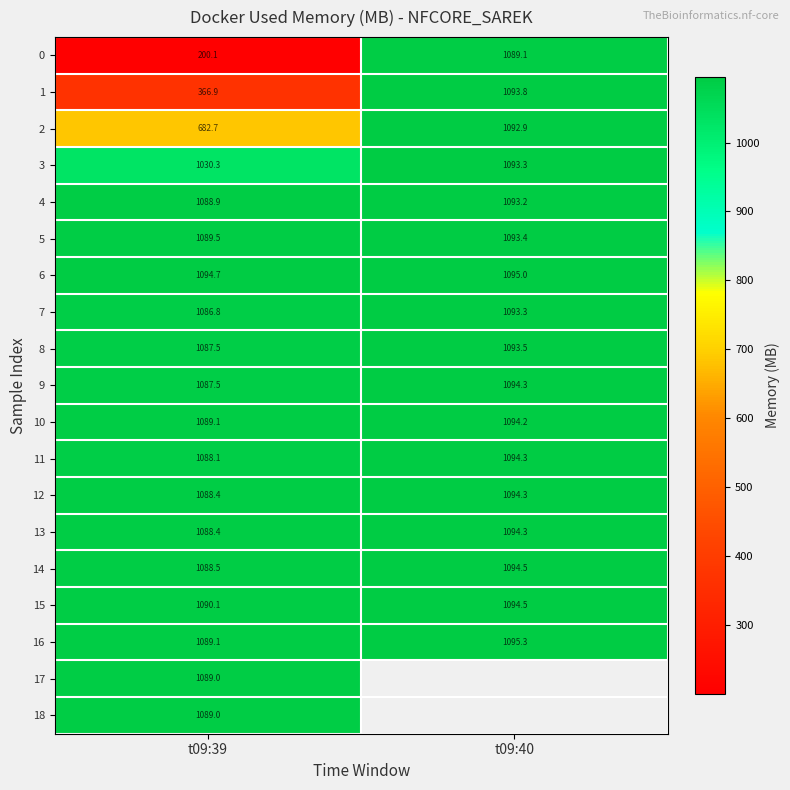

True or false: 7 has a value of 1093.3 at t09:40.

True